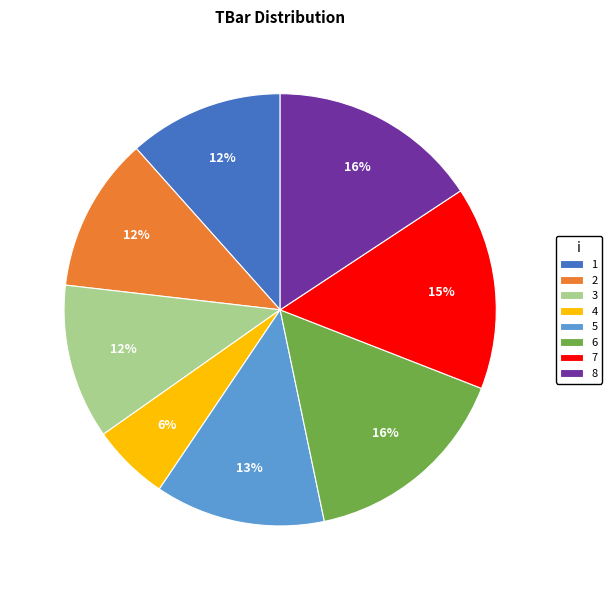

Does 5 represent more than half of the total?

No